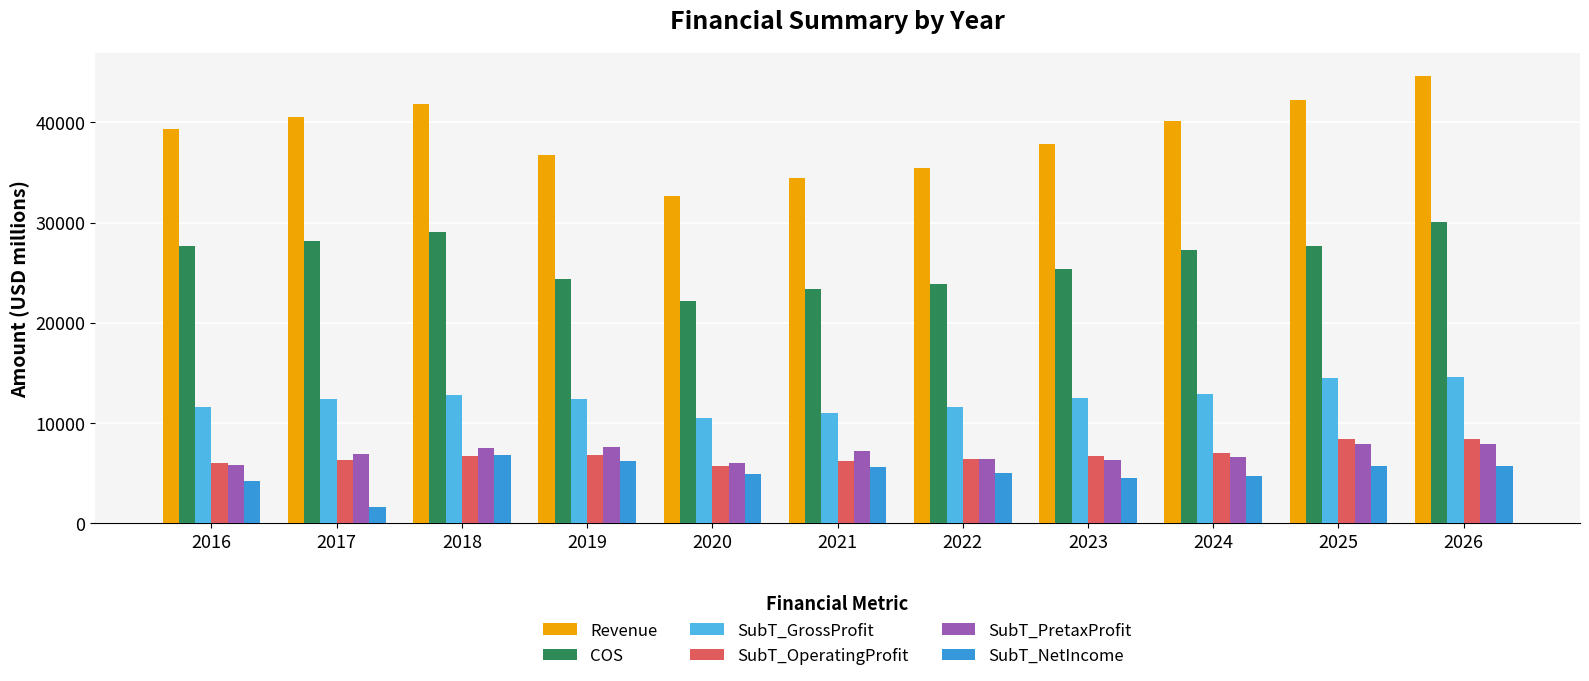

Are the bars horizontal?

No